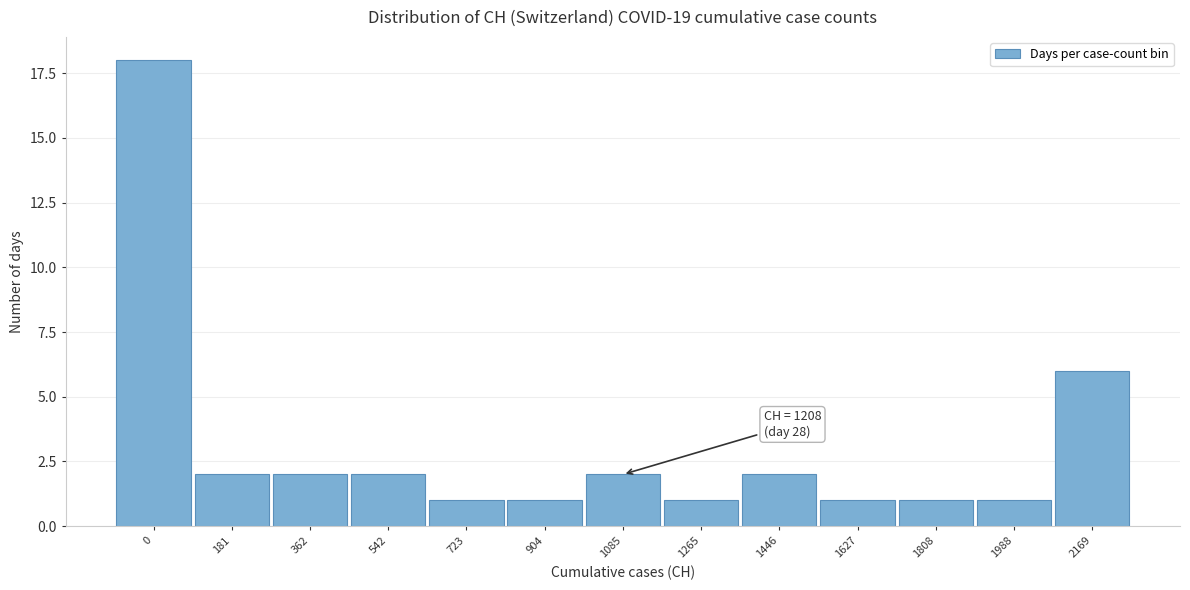

Reading left to right, extract all data points from this chart.

18	2	2	2	1	1	2	1	2	1	1	1	6